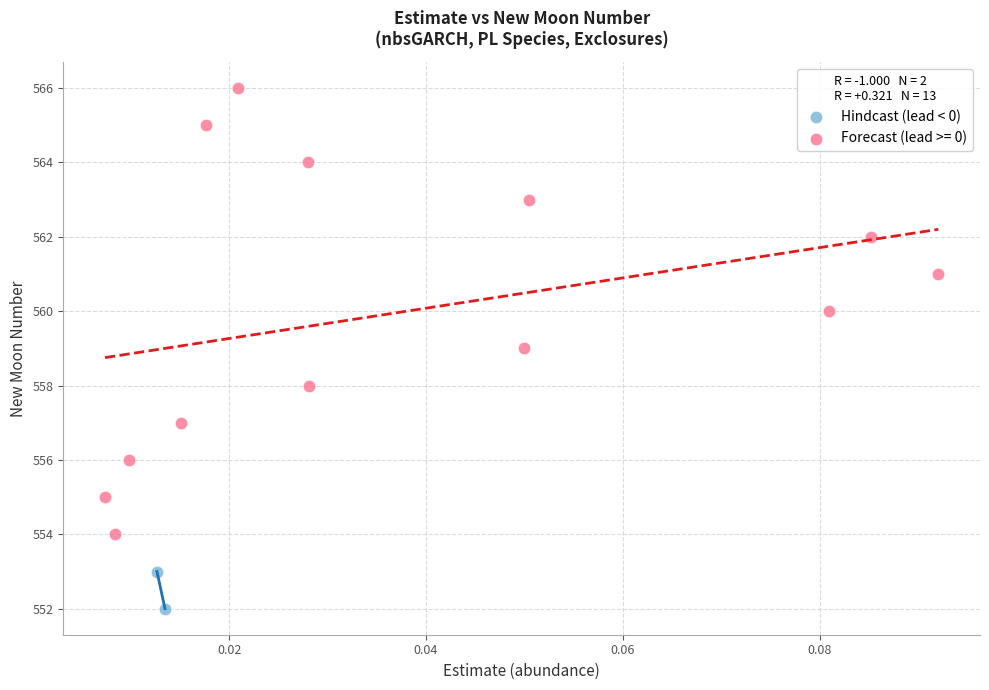

What are all the series names shown in the legend?

Hindcast (lead < 0), Forecast (lead >= 0)